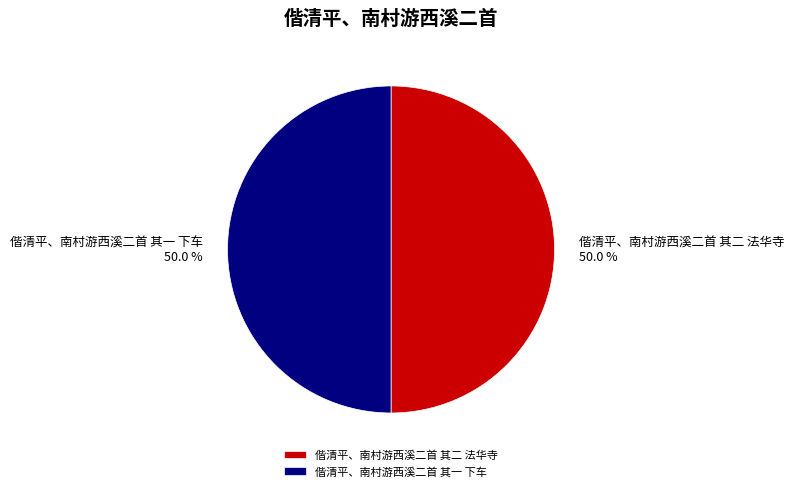

How many slices are in this pie chart?

2